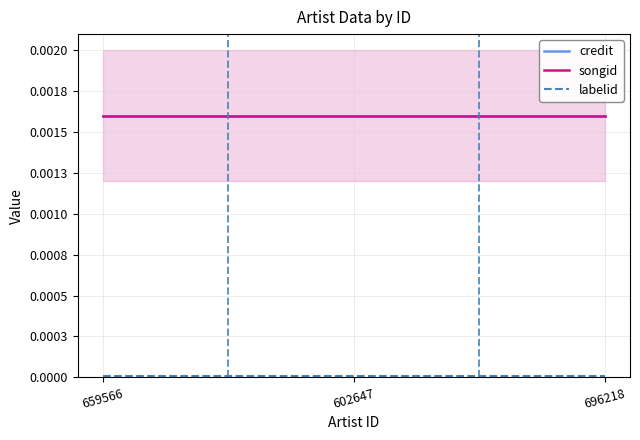

Which series has the largest total across all categories?

songid